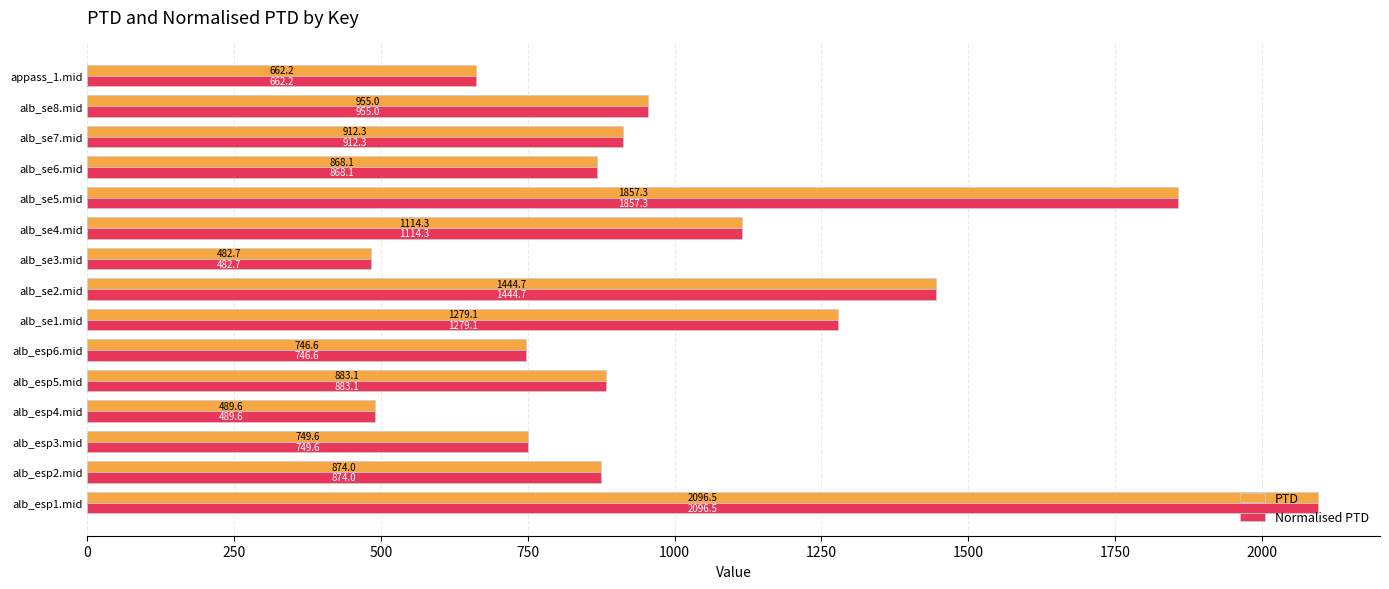

List the labels in order of Normalised PTD value, smallest first.

alb_se3.mid, alb_esp4.mid, appass_1.mid, alb_esp6.mid, alb_esp3.mid, alb_se6.mid, alb_esp2.mid, alb_esp5.mid, alb_se7.mid, alb_se8.mid, alb_se4.mid, alb_se1.mid, alb_se2.mid, alb_se5.mid, alb_esp1.mid